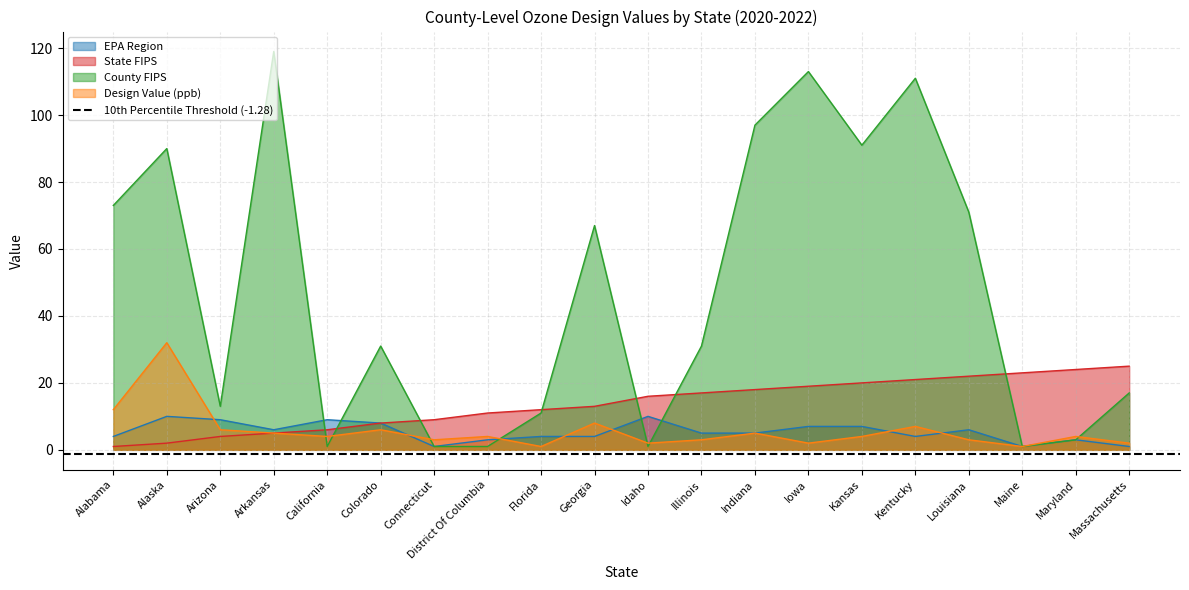

Reading left to right, transcribe all the data shown in this chart.

EPA Region: Alabama=4	Alaska=10	Arizona=9	Arkansas=6	California=9	Colorado=8	Connecticut=1	District Of Columbia=3	Florida=4	Georgia=4	Idaho=10	Illinois=5	Indiana=5	Iowa=7	Kansas=7	Kentucky=4	Louisiana=6	Maine=1	Maryland=3	Massachusetts=1
State FIPS: Alabama=1	Alaska=2	Arizona=4	Arkansas=5	California=6	Colorado=8	Connecticut=9	District Of Columbia=11	Florida=12	Georgia=13	Idaho=16	Illinois=17	Indiana=18	Iowa=19	Kansas=20	Kentucky=21	Louisiana=22	Maine=23	Maryland=24	Massachusetts=25
County FIPS: Alabama=73	Alaska=90	Arizona=13	Arkansas=119	California=1	Colorado=31	Connecticut=1	District Of Columbia=1	Florida=11	Georgia=67	Idaho=1	Illinois=31	Indiana=97	Iowa=113	Kansas=91	Kentucky=111	Louisiana=71	Maine=1	Maryland=3	Massachusetts=17
Design Value (ppb): Alabama=12	Alaska=32	Arizona=6	Arkansas=5	California=4	Colorado=6	Connecticut=3	District Of Columbia=4	Florida=1	Georgia=8	Idaho=2	Illinois=3	Indiana=5	Iowa=2	Kansas=4	Kentucky=7	Louisiana=3	Maine=1	Maryland=4	Massachusetts=2